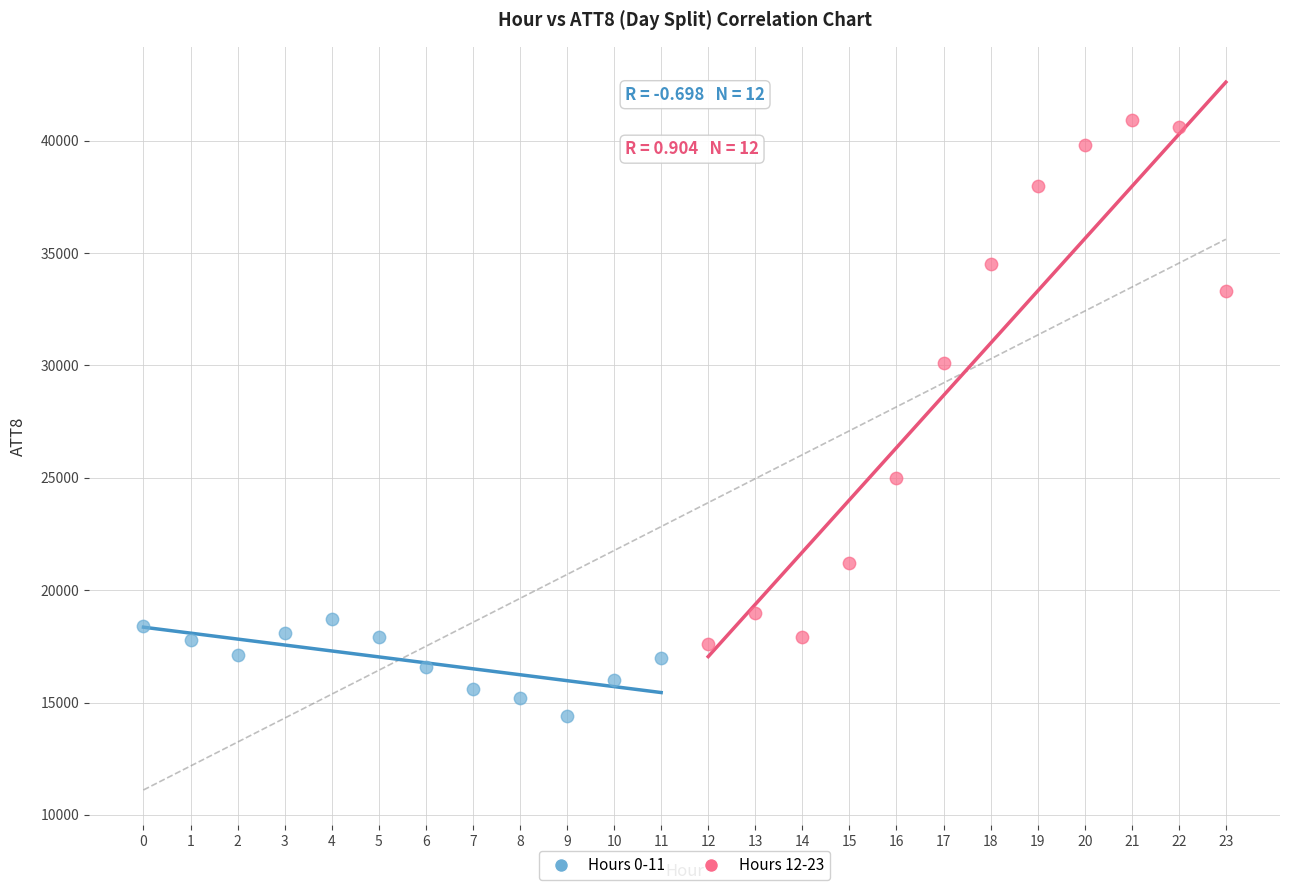

Which series contains the highest Y value?

Hours 12-23